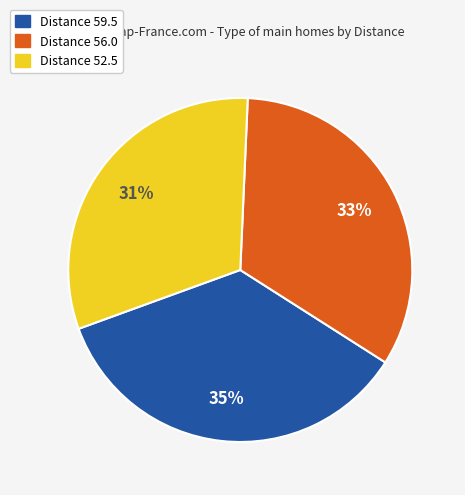

Is there a majority slice in this chart?

No